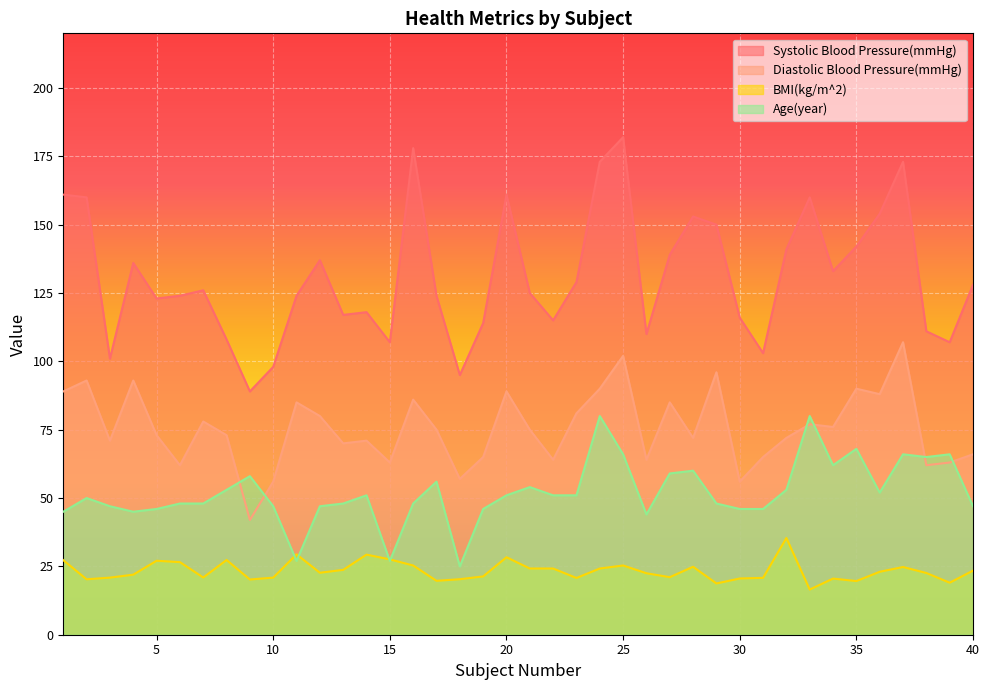

What is the difference between the maximum and minimum values in the BMI(kg/m^2) series?

18.9